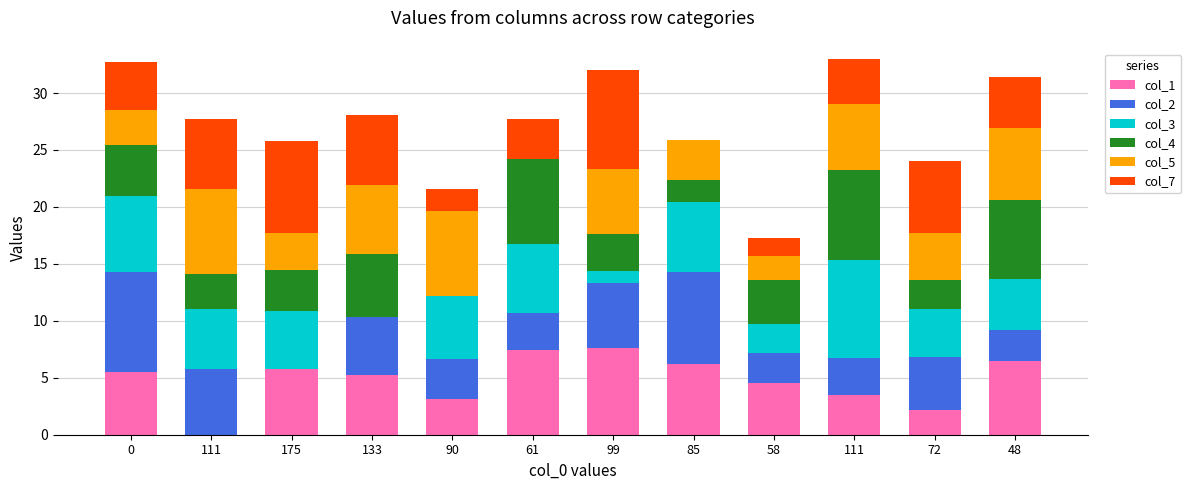

Count the number of data series in this chart.

6